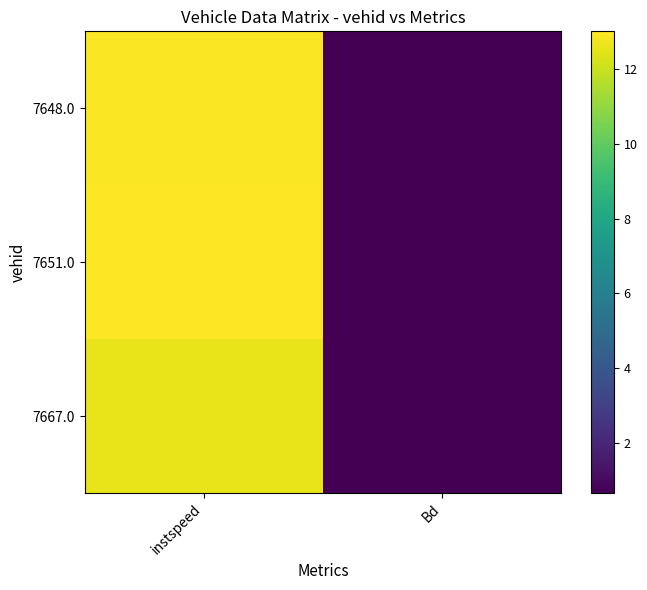

Which has a higher value, instspeed or Bd?

instspeed